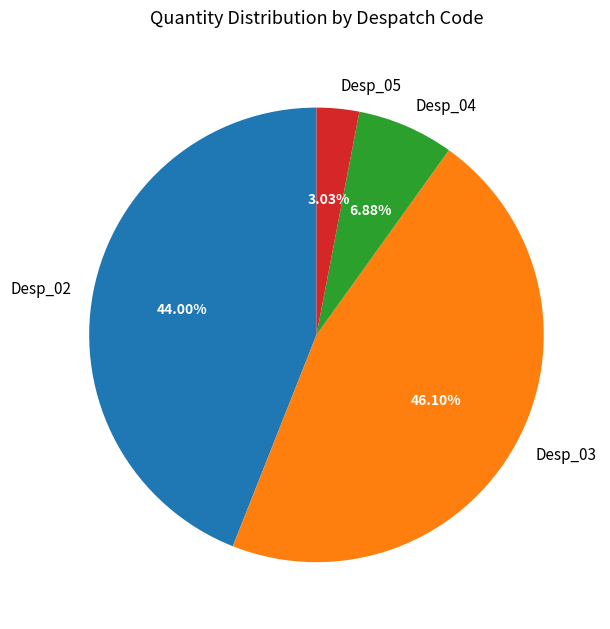

Which category has the biggest portion of the pie?

Desp_03